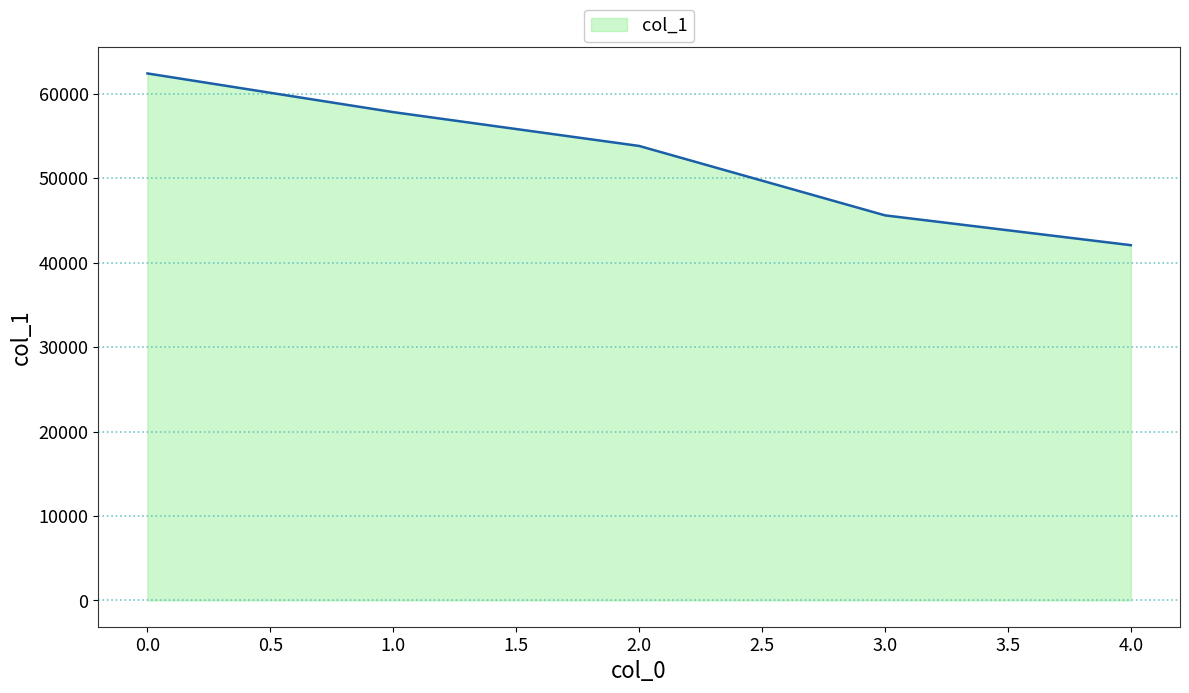

What is the change in value from 3.0 to 4.0?

-3531